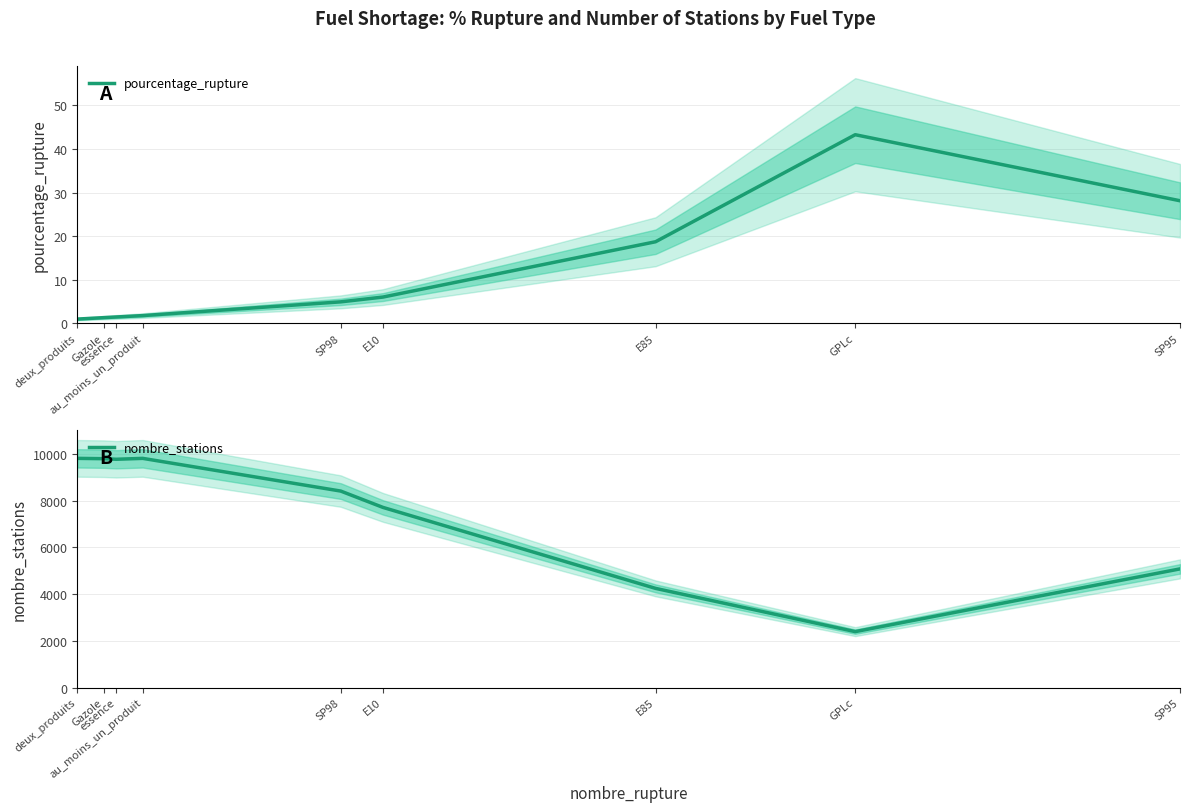

Which has a higher value, Gazole or SP98?

SP98